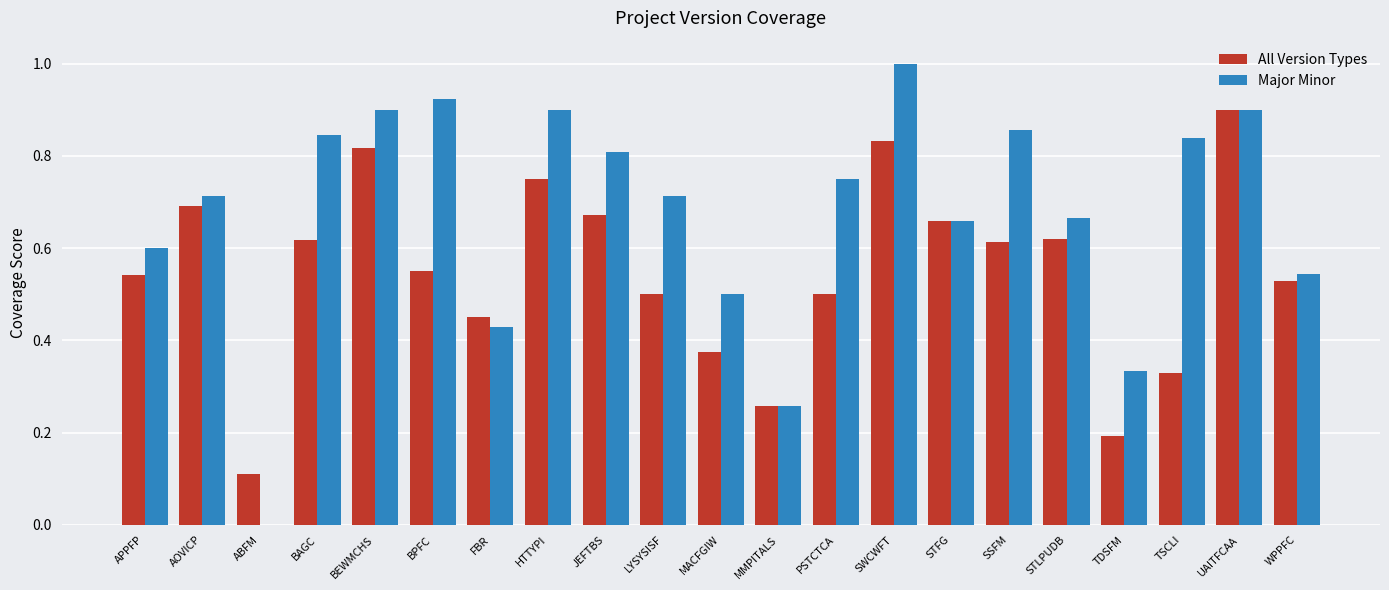

What is the highest value of the Major Minor series?

1.0